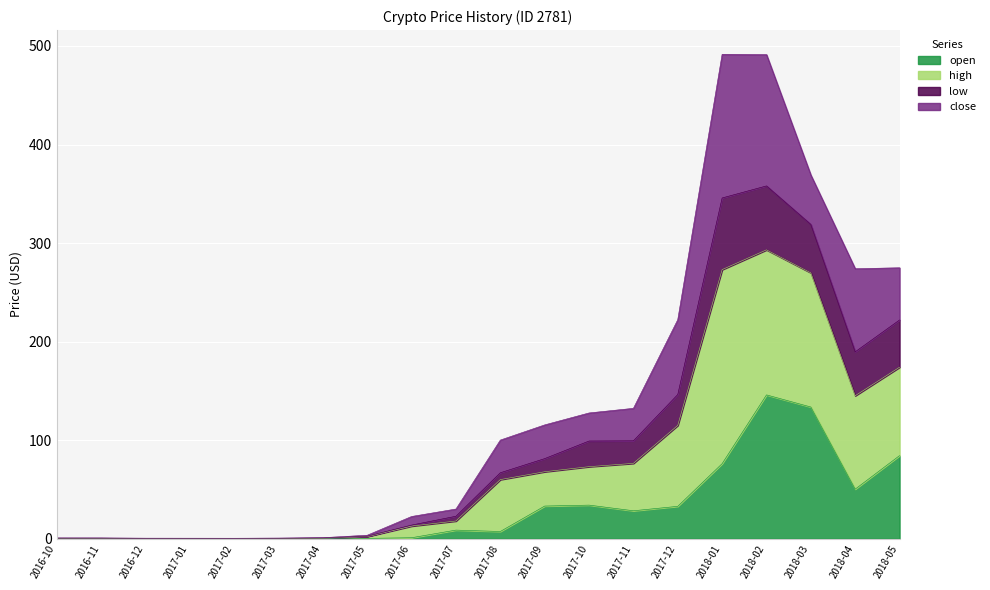

Which series changed the most between 2017-08 and 2017-09?

open